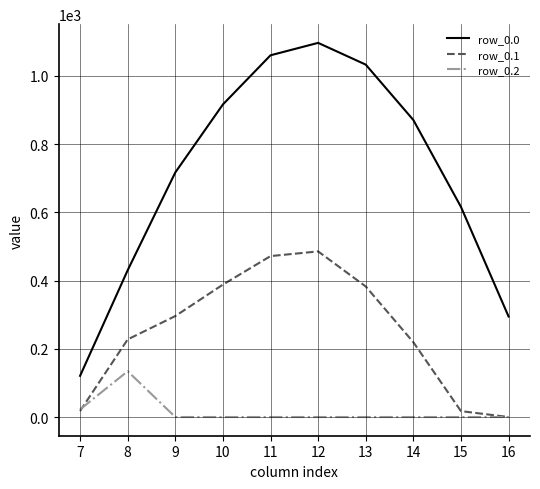

What is the difference between the row_0.1 values at 14 and 9?

76.7